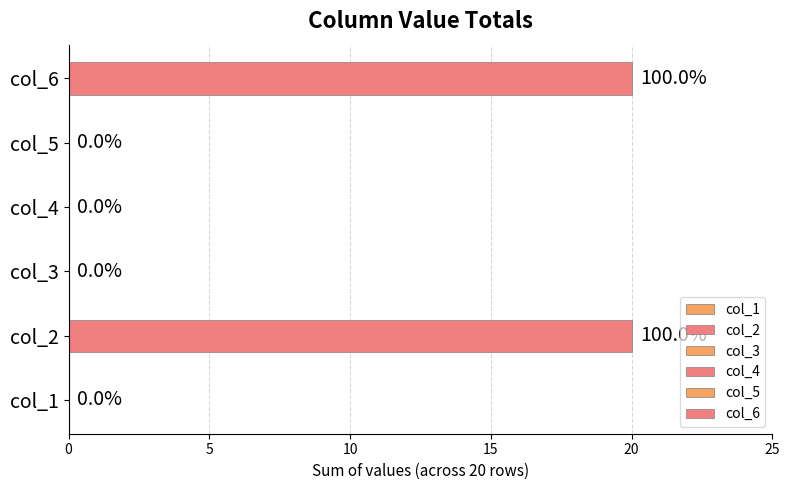

Where is col_2 nearest to the value 1?

col_1